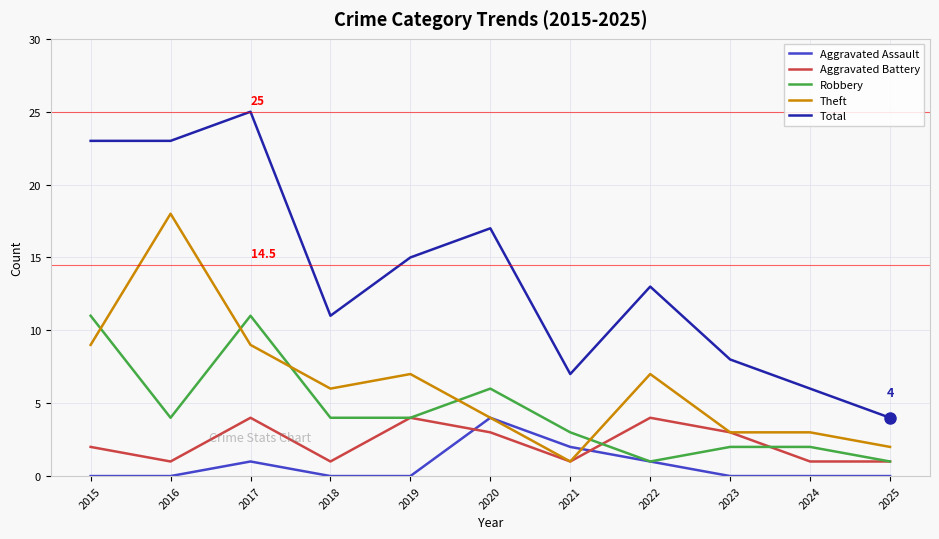

True or false: Theft and Total cross at least once.

False